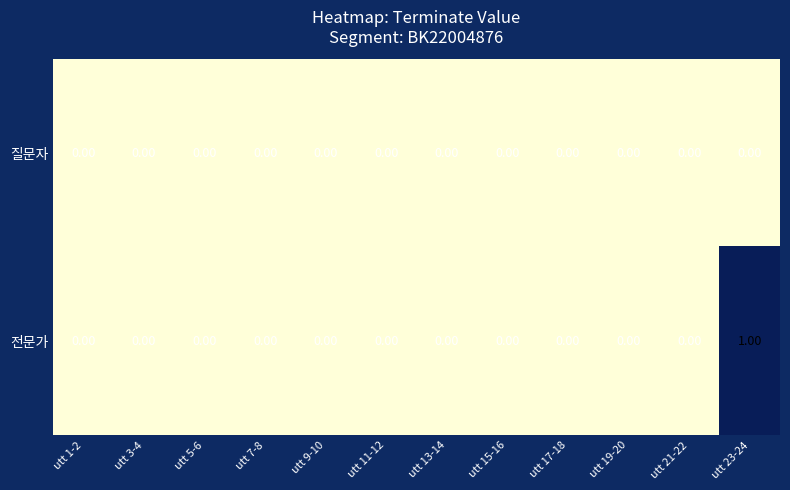

Which series has the largest total across all categories?

전문가